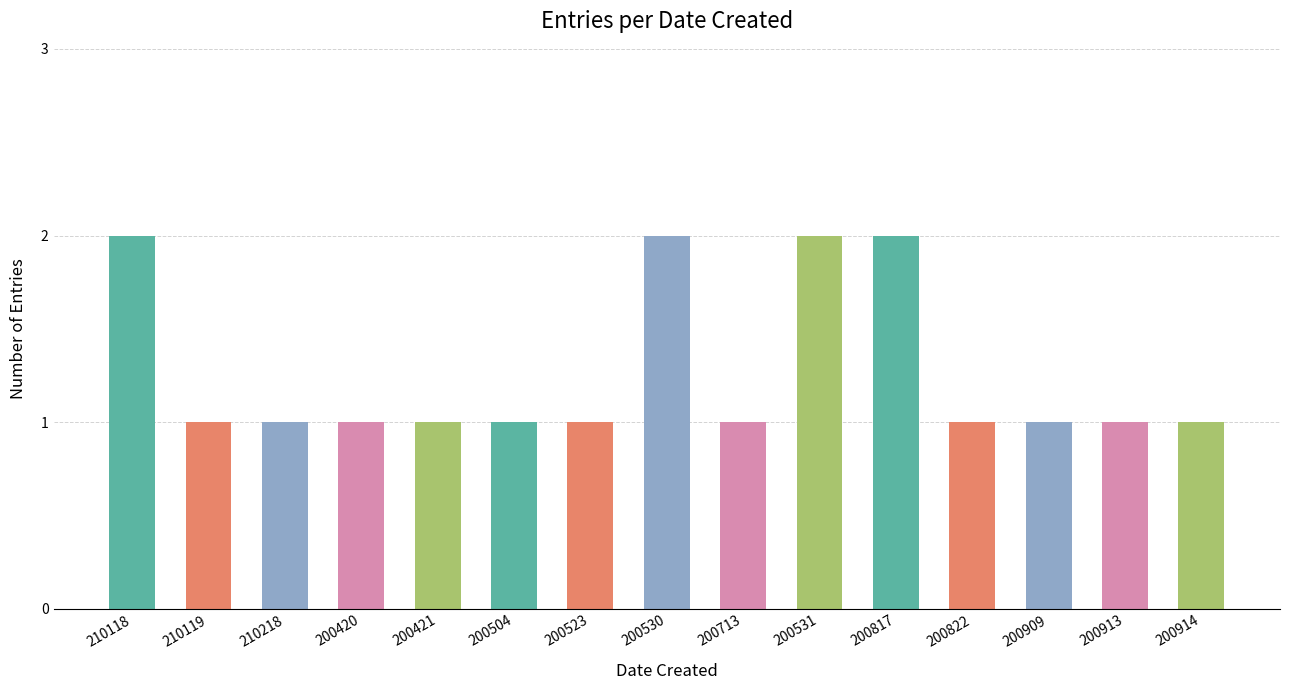

The value at 200914 is 1. True or false?

True